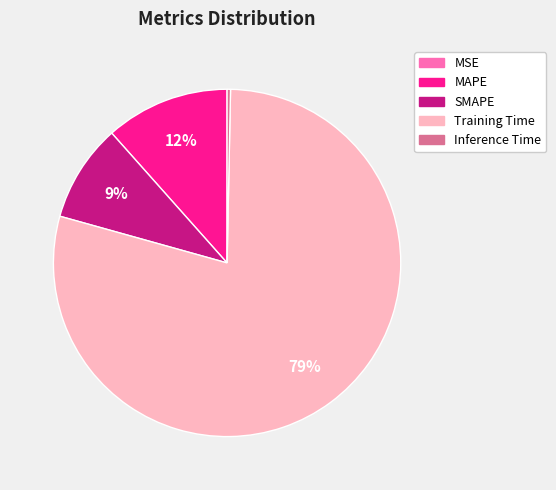

Which slice is the largest?

Training Time